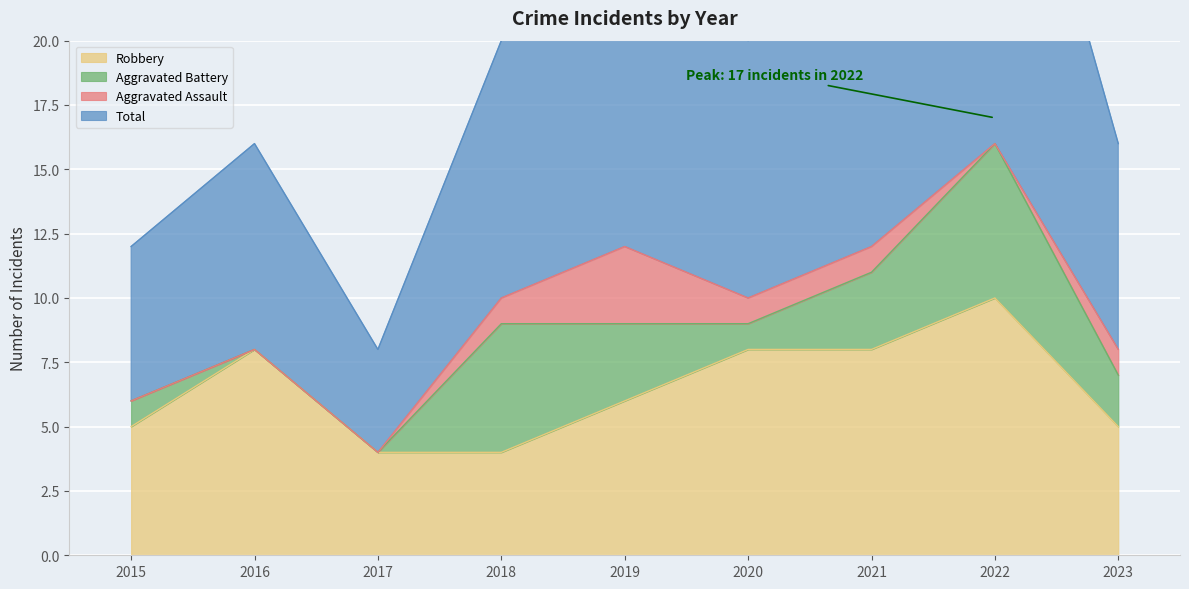

At which label does Total first exceed 20?

2019